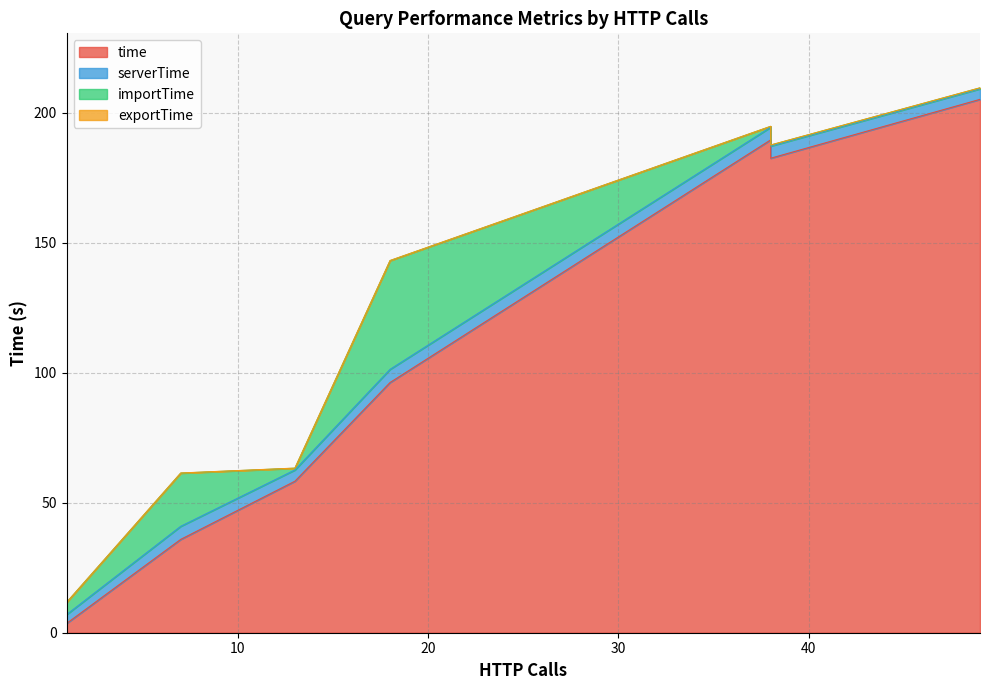

True or false: time has more than 0 points higher than both neighbors.

True